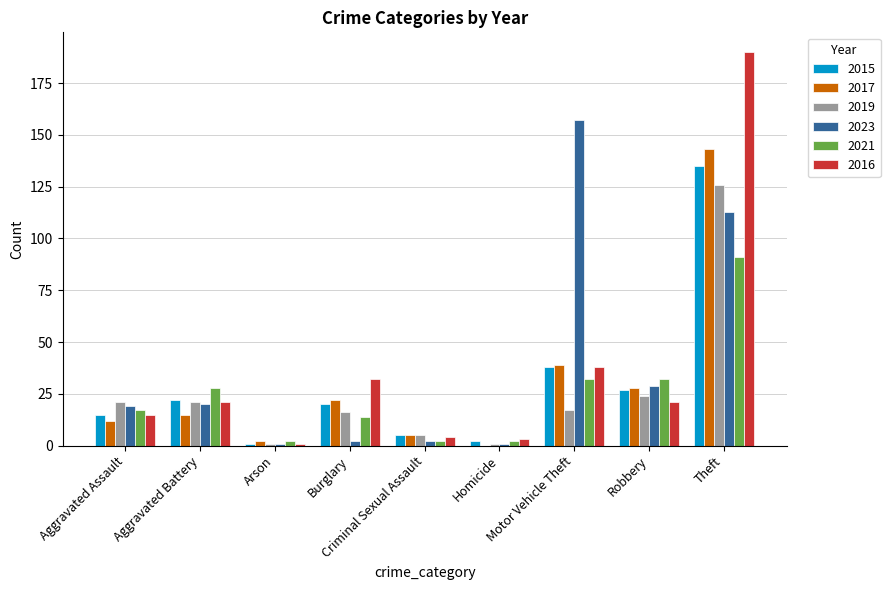

What is the sum of all 2019 values?

232